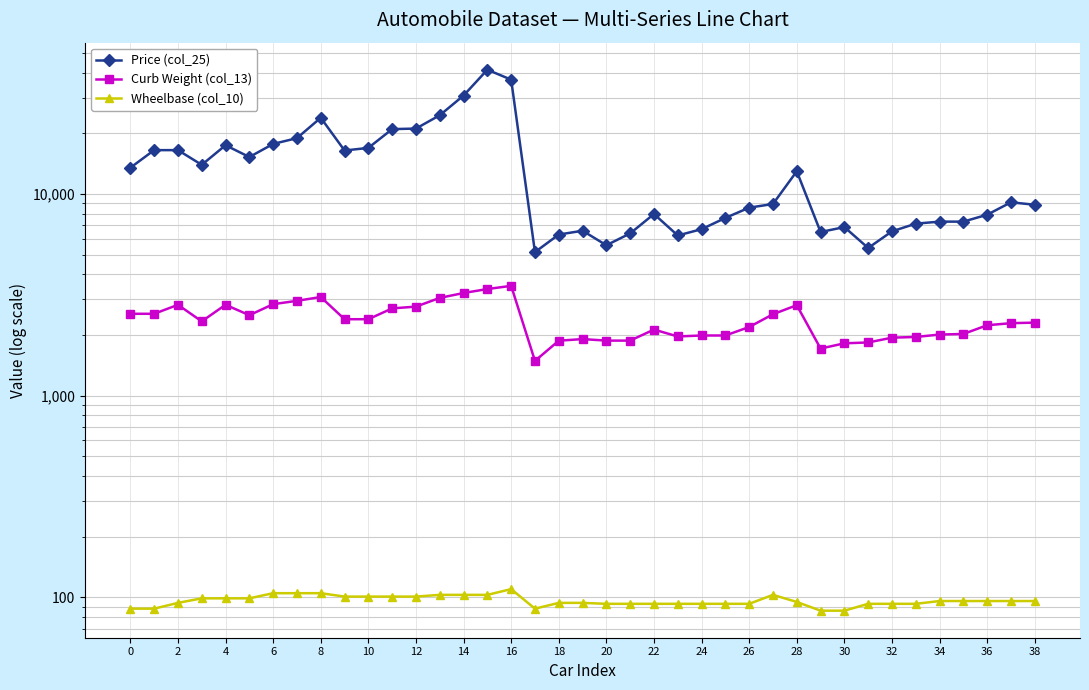

Reading left to right, extract all data points from this chart.

Price (col_25): 13495	16500	16500	13950	17450	15250	17710	18920	23875	16430	16925	20970	21105	24565	30760	41315	36880	5151	6295	6575	5572	6377	7957	6229	6692	7609	8558	8921	12964	6479	6855	5399	6529	7129	7295	7295	7895	9095	8845
Curb Weight (col_13): 2548	2548	2823	2337	2824	2507	2844	2954	3086	2395	2395	2710	2765	3055	3230	3380	3505	1488	1874	1909	1876	1876	2128	1967	1989	1989	2191	2535	2811	1713	1819	1837	1940	1956	2010	2024	2236	2289	2304
Wheelbase (col_10): 88	88	94	99	99	99	105	105	105	101	101	101	101	103	103	103	110	88	94	94	93	93	93	93	93	93	93	103	95	86	86	93	93	93	96	96	96	96	96